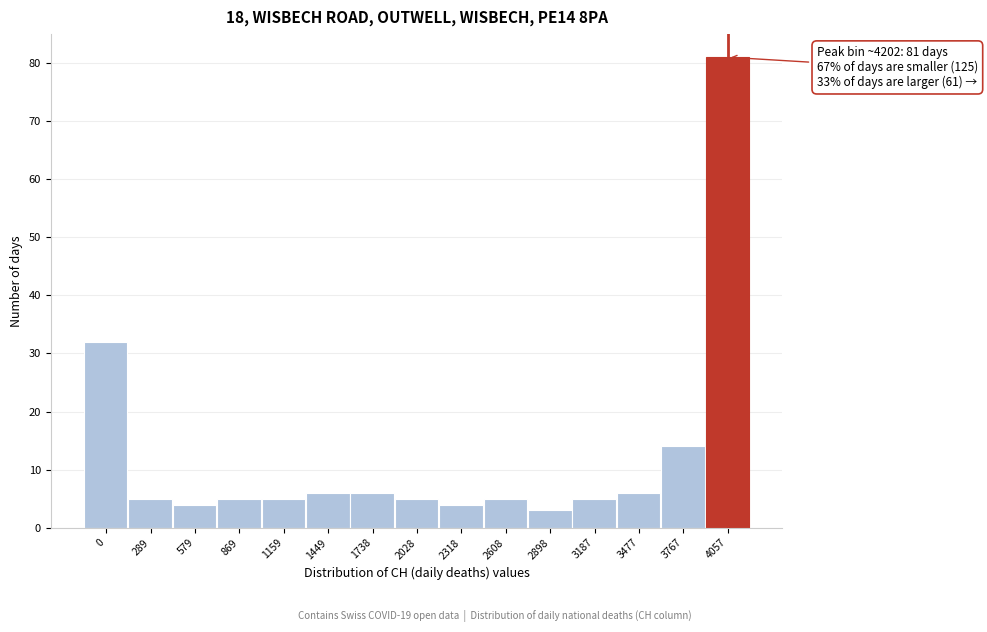

Reading right to left, list all the values displayed in this chart.

81	14	6	5	3	5	4	5	6	6	5	5	4	5	32